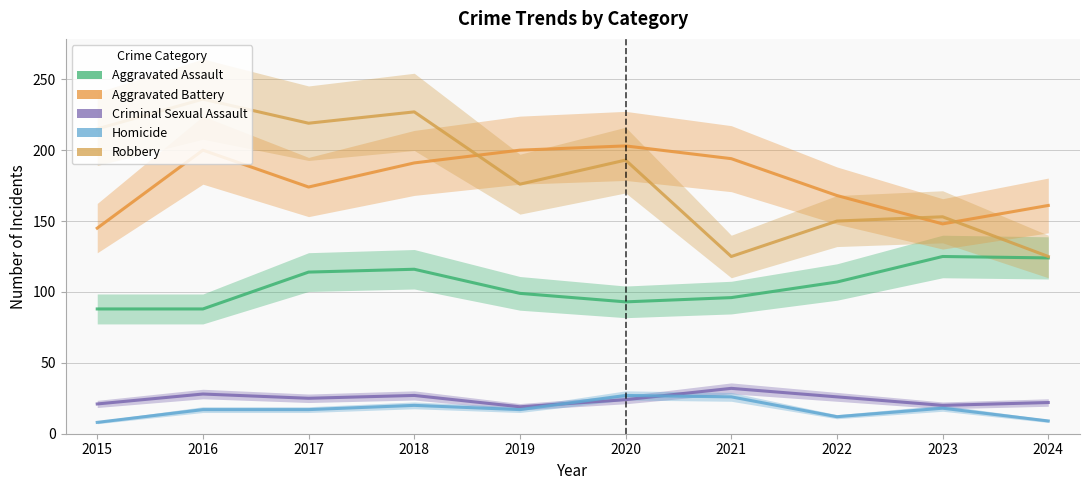

How many lines are shown in the chart?

5